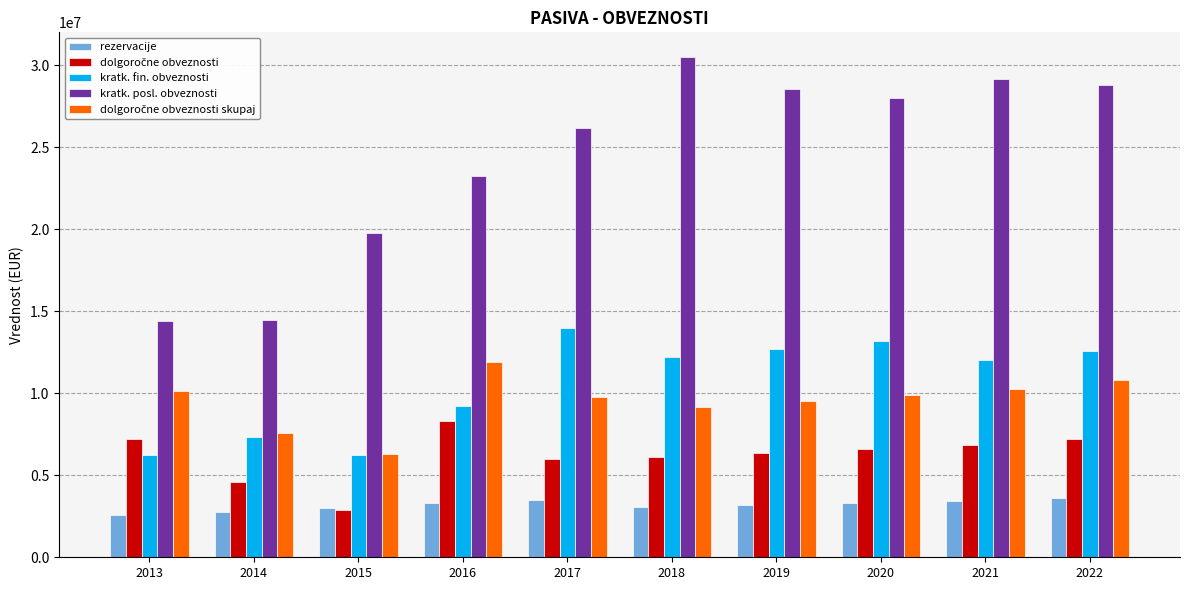

Is the value of kratk. fin. obveznosti at 2019 greater than the value of rezervacije at 2014?

Yes